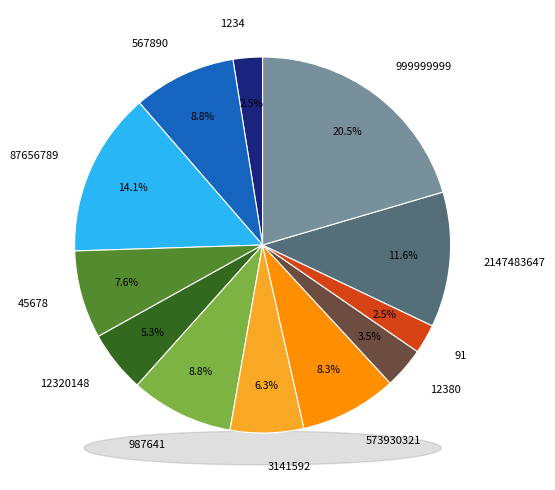

What is the ratio of the value at 3141592 to the value at 91?

2.5